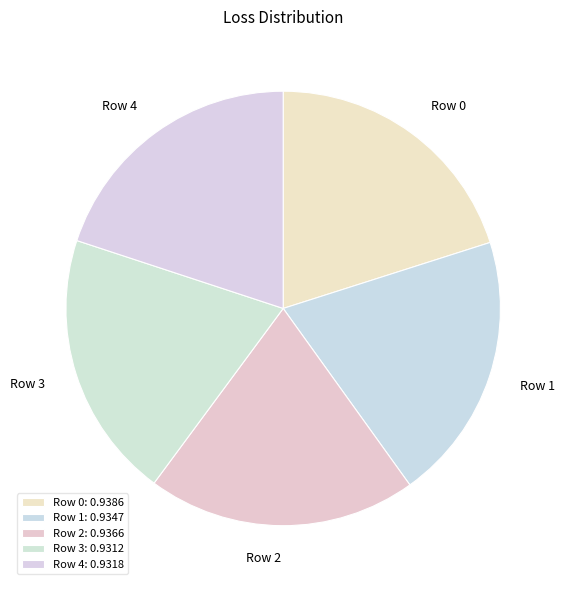

Is Row 1 the majority of the pie?

No